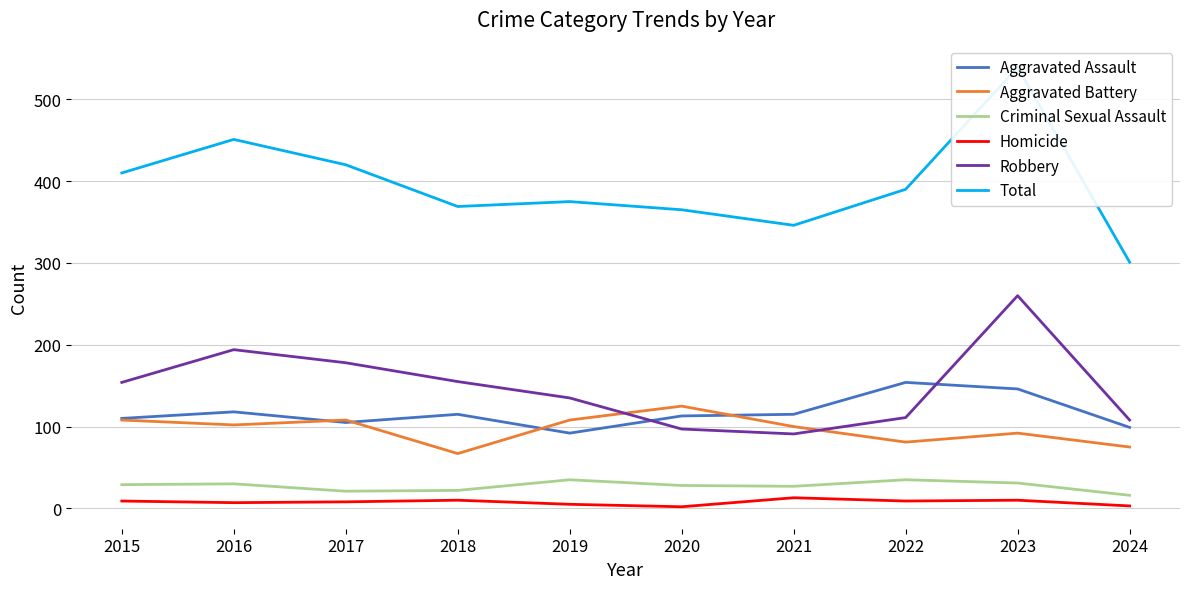

Is it true that Robbery equals 178 at 2017?

True